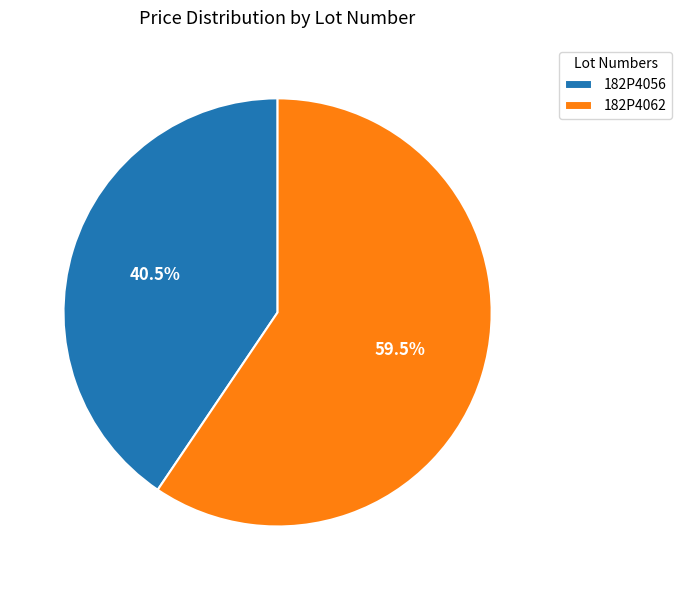

How many segments does this pie chart have?

2